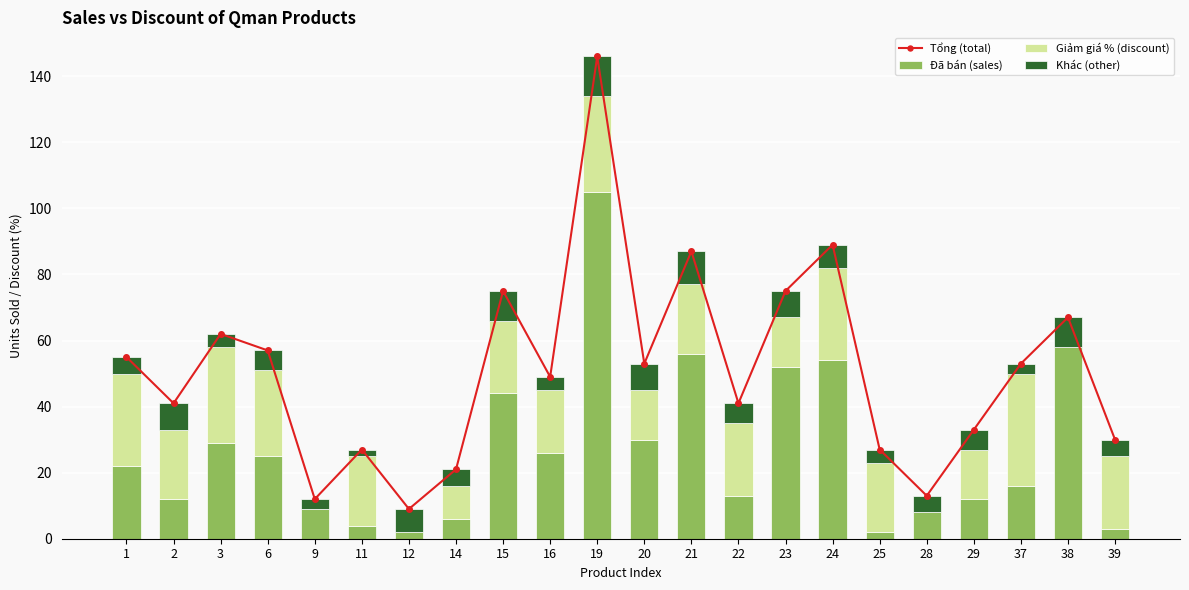

What is the total value across all series at 38?

134